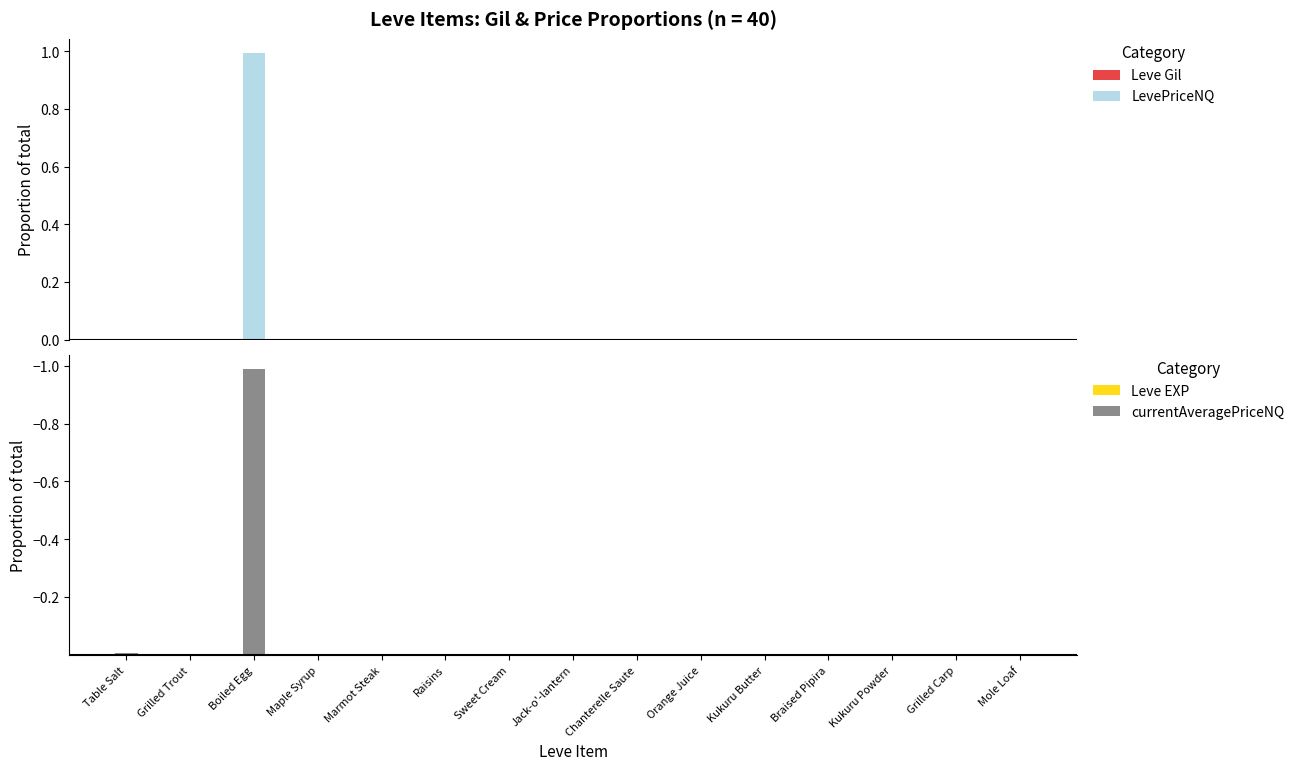

What are all the series names shown in the legend?

Leve Gil, LevePriceNQ, Leve EXP, currentAveragePriceNQ